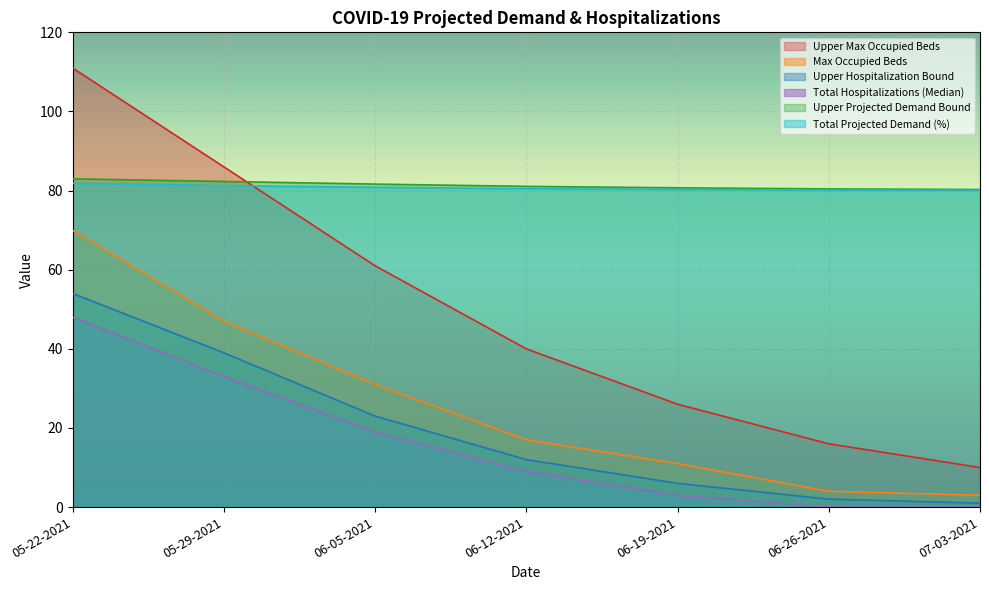

Rank the series at 06-12-2021 from highest to lowest value.

Upper Projected Demand Bound, Total Projected Demand (%), Upper Max Occupied Beds, Max Occupied Beds, Upper Hospitalization Bound, Total Hospitalizations (Median)